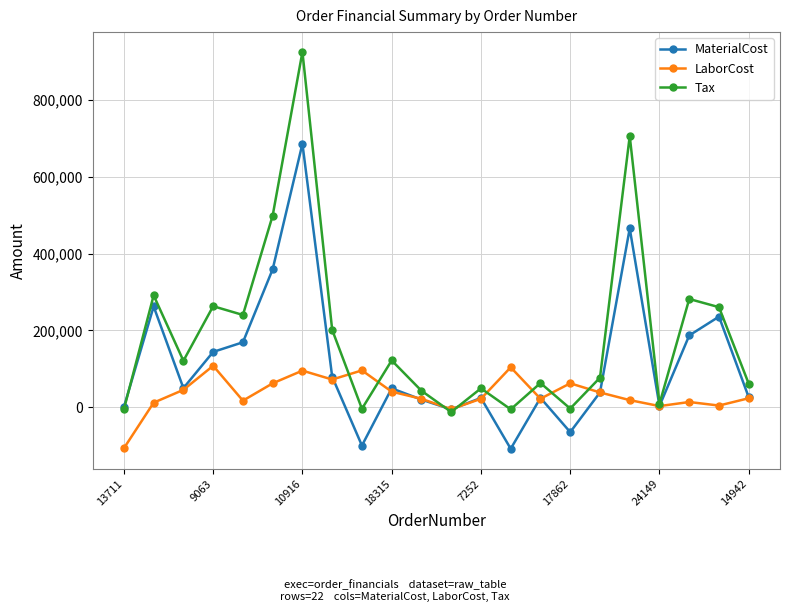

Which series has the largest range (max minus min)?

Tax